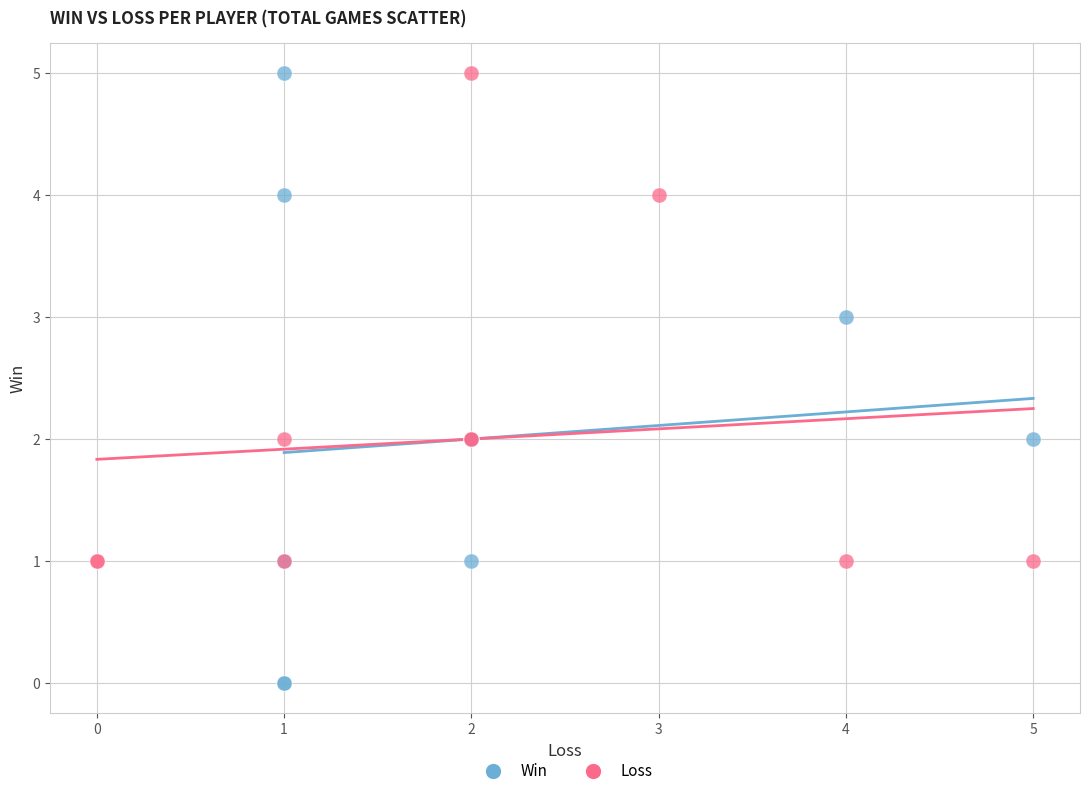

What are all the series names shown in the legend?

Win, Loss